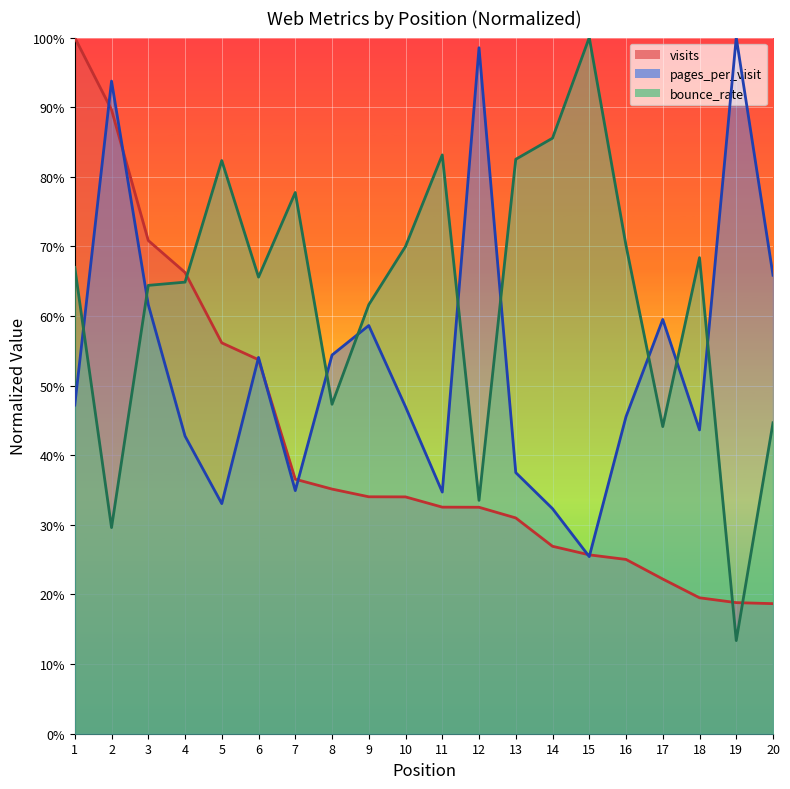

How many interior local valleys does the pages_per_visit series have?

5